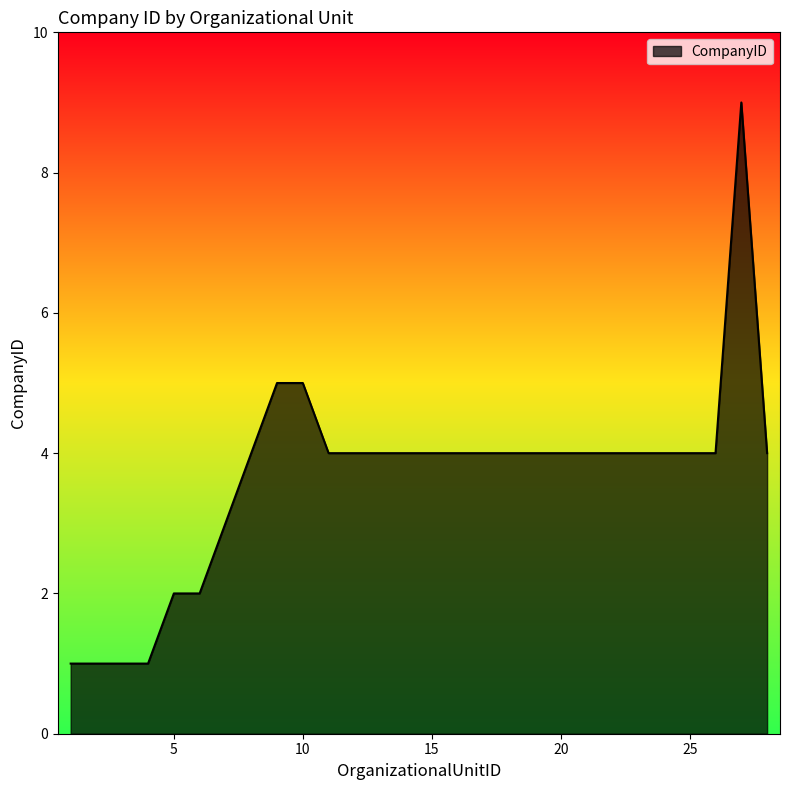

What is the maximum value shown in the chart?

9